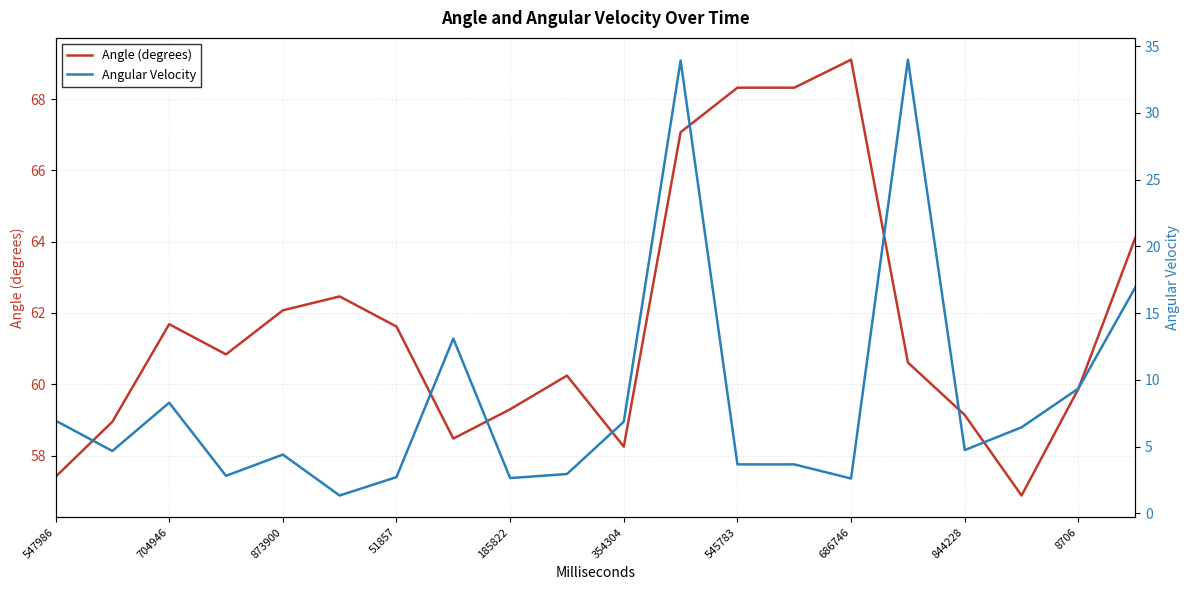

The value of Angle (degrees) at 51857 is 61.6. True or false?

True